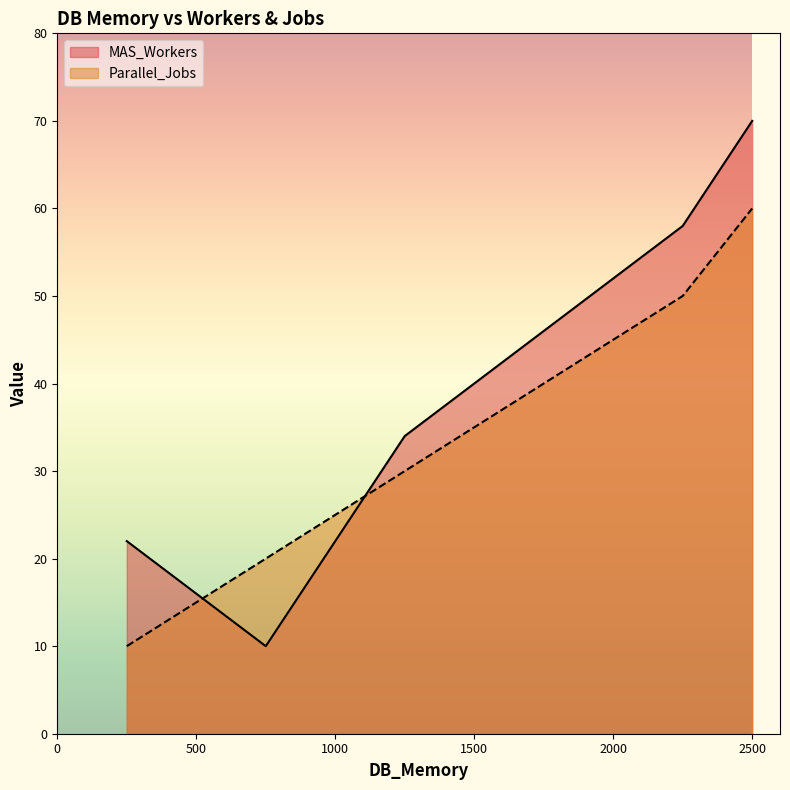

True or false: MAS_Workers has more than 1 interior local peaks.

False